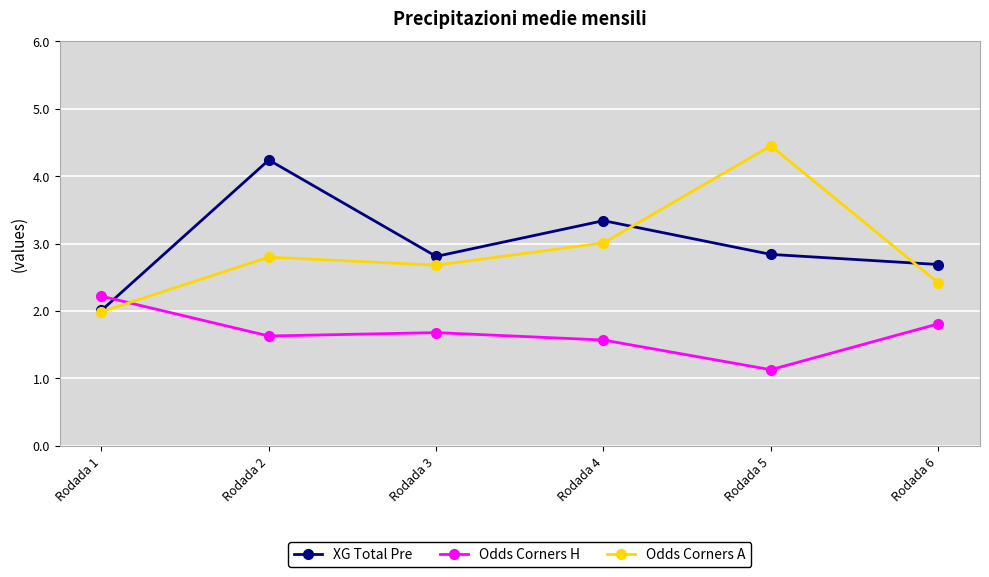

The value of Odds Corners H at Rodada 3 is 2.2. True or false?

False